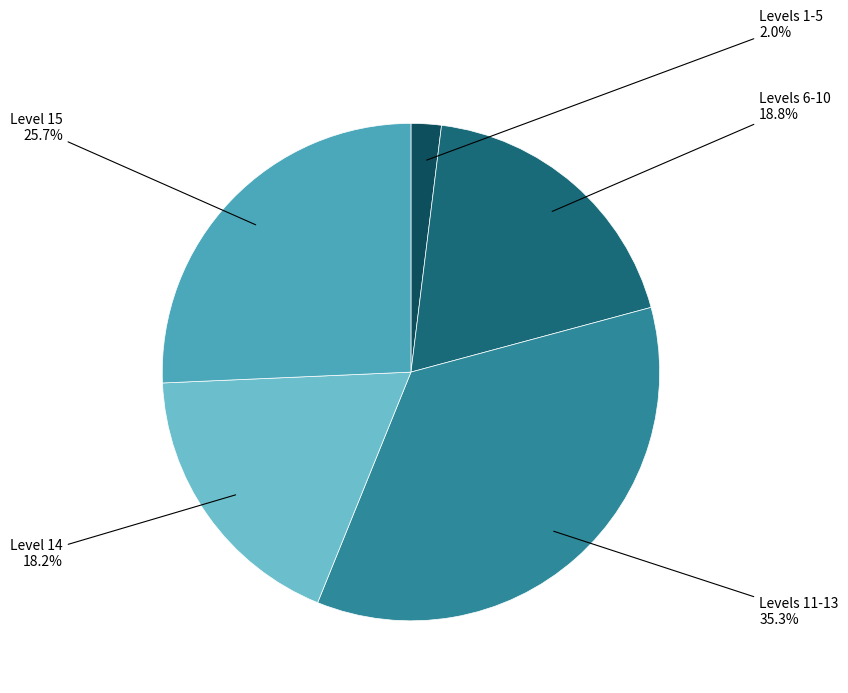

Does any single category account for the majority?

No